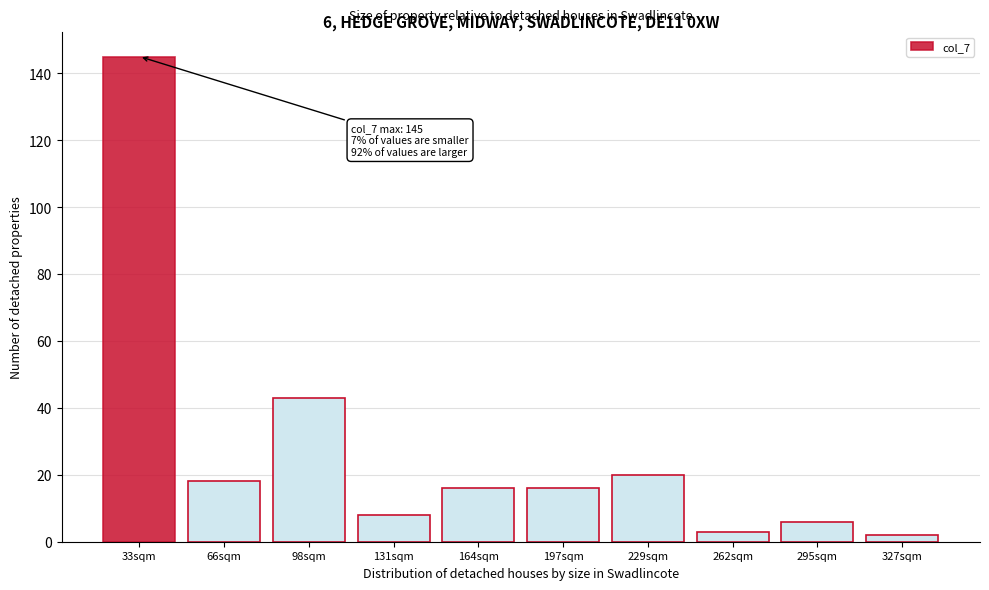

Reading left to right, what are all the values shown in this chart?

145	18	43	8	16	16	20	3	6	2